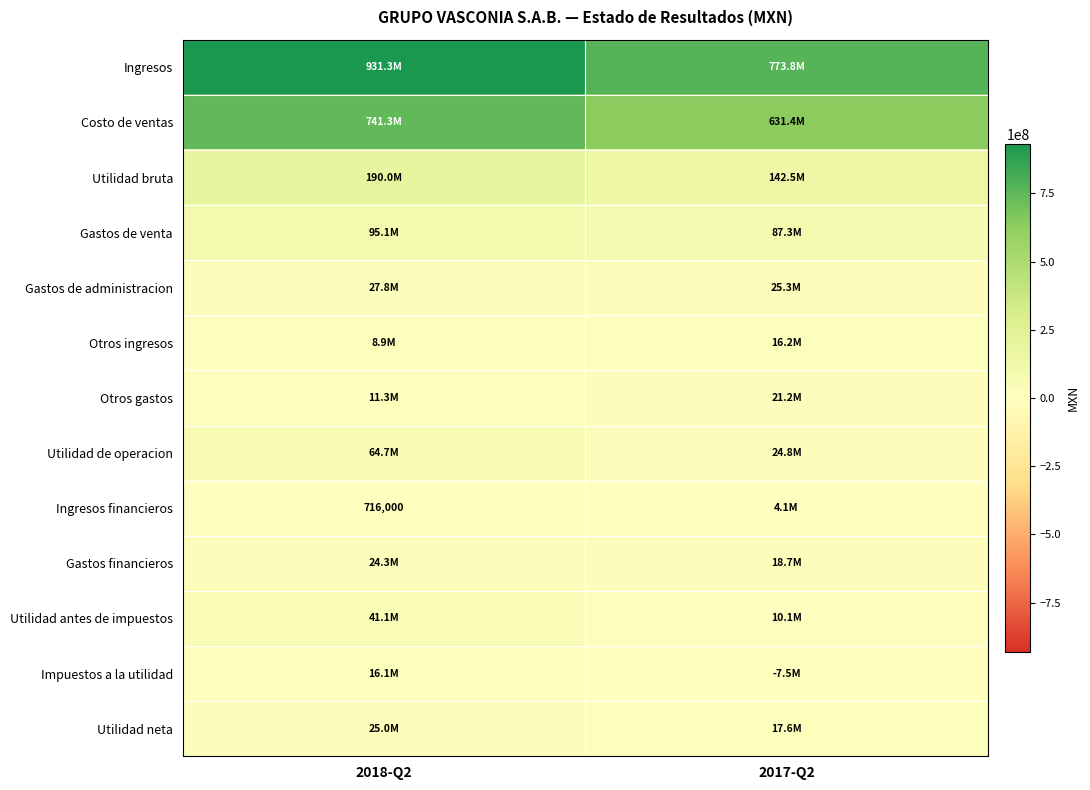

The value of Ingresos financieros at 2018-Q2 is 716000. True or false?

True